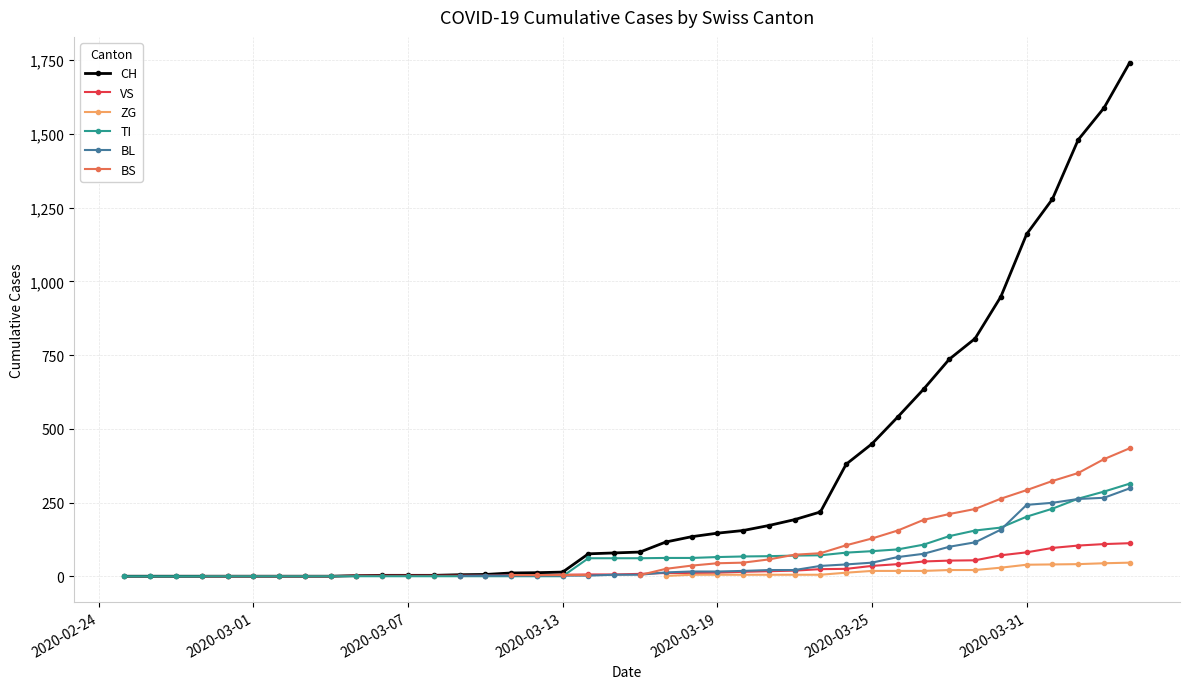

At how many categories does at least one series exceed 251?

12